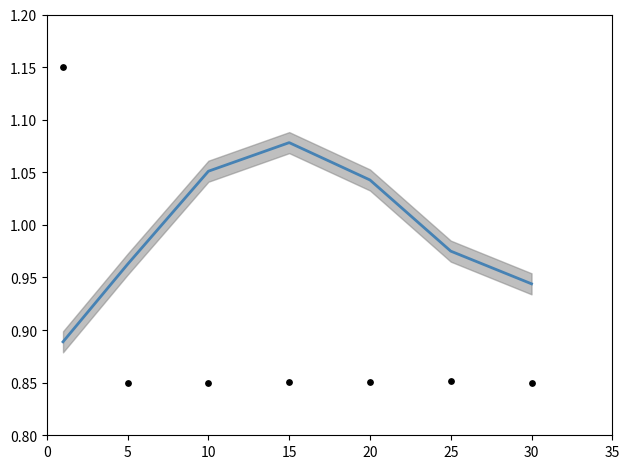

Which series has the largest total across all categories?

Leve Gil (smoothed norm)